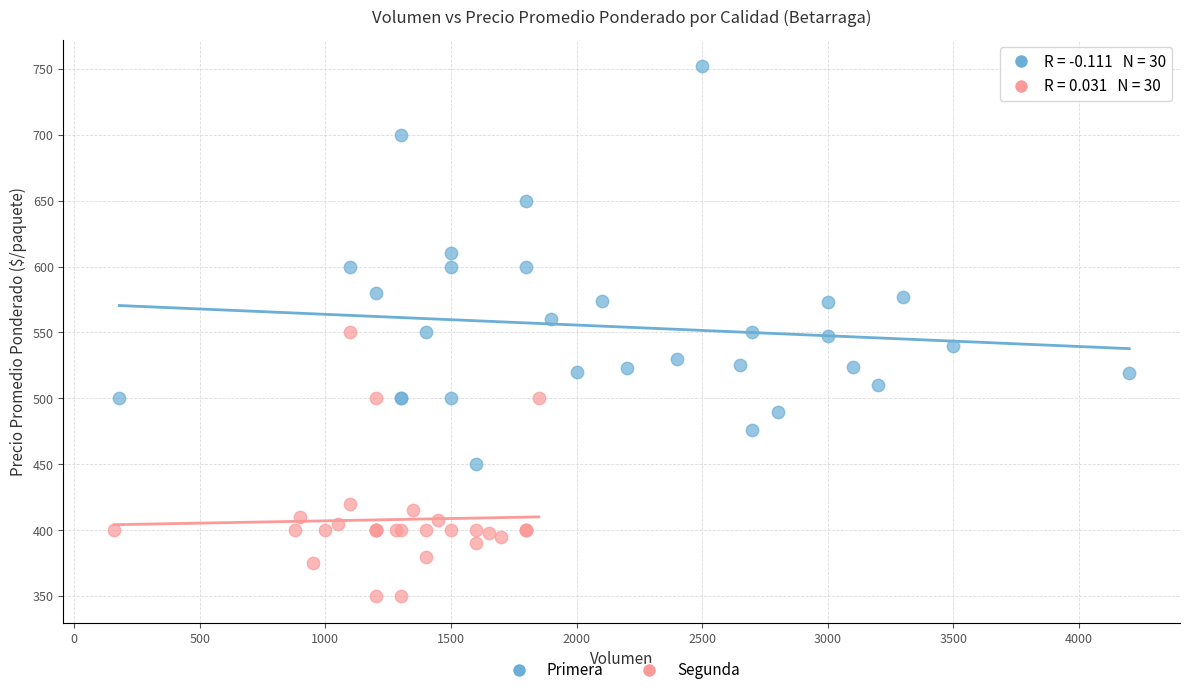

Which series has the widest spread of Y values?

Primera